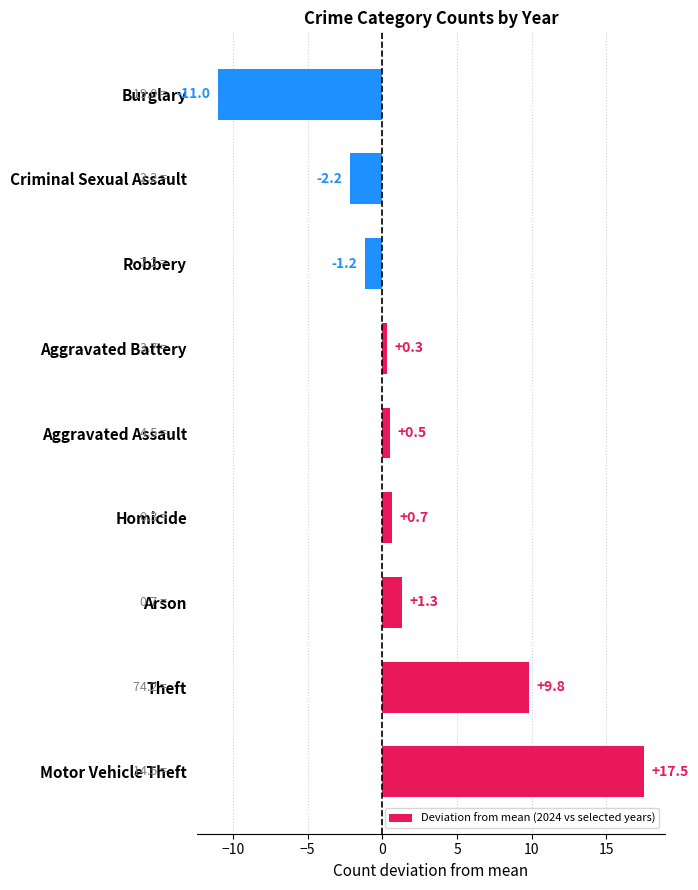

The chart shows a value of -7.2 at Burglary. True or false?

False